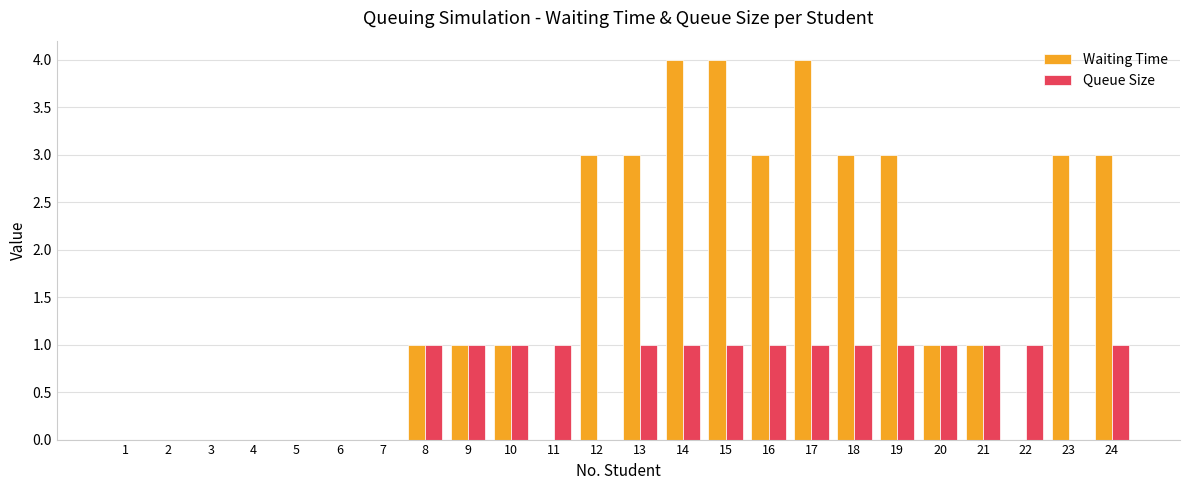

True or false: Waiting Time has a value of 3 at 22.

False